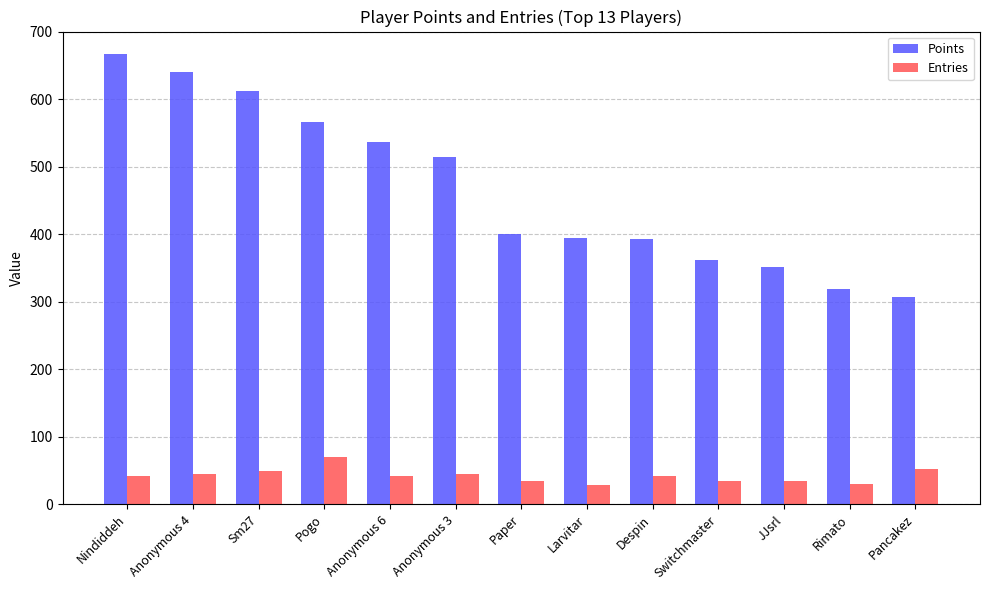

Is it true that Points equals 401 at Paper?

True